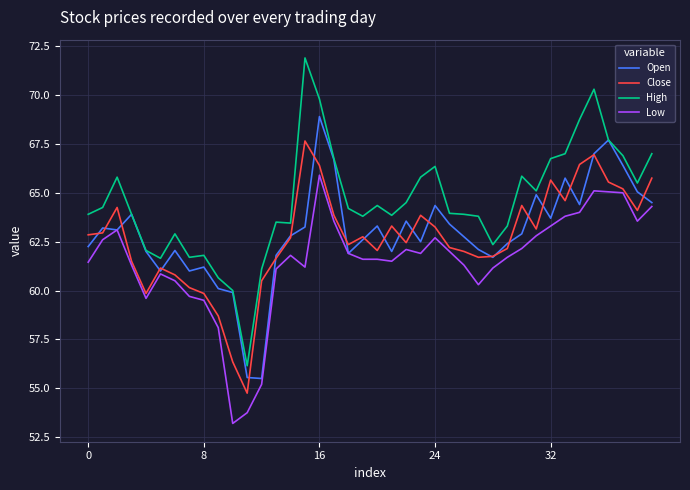

Which series has the largest total across all categories?

High